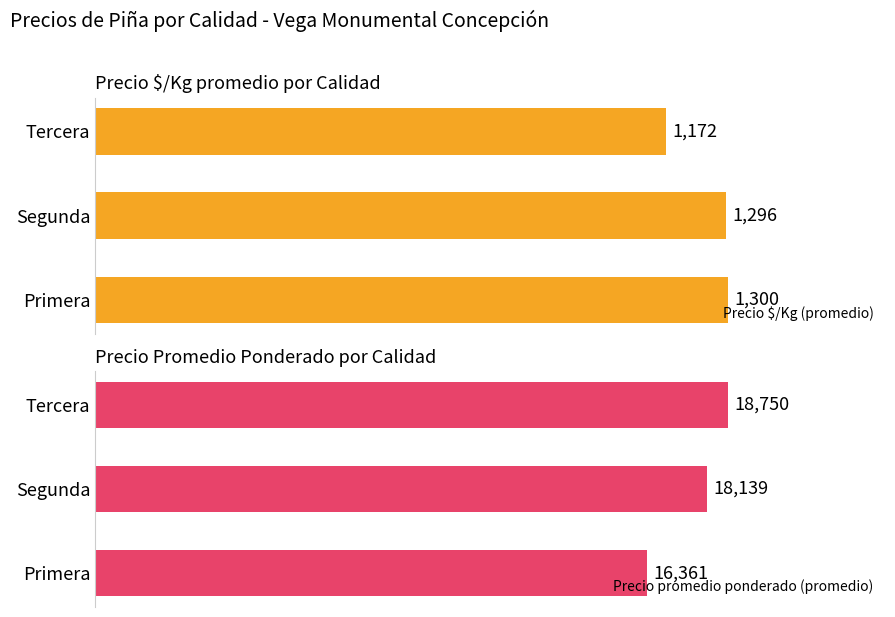

How many groups of bars are there?

3